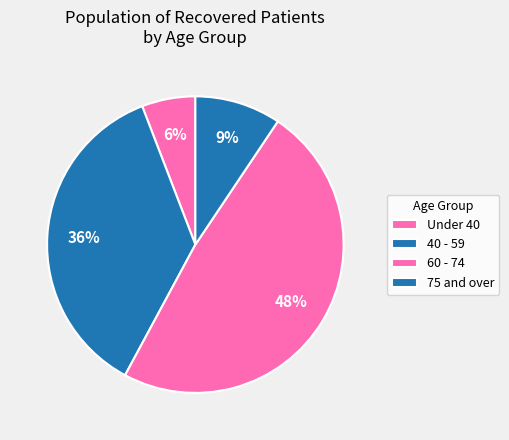

How many segments does this pie chart have?

4